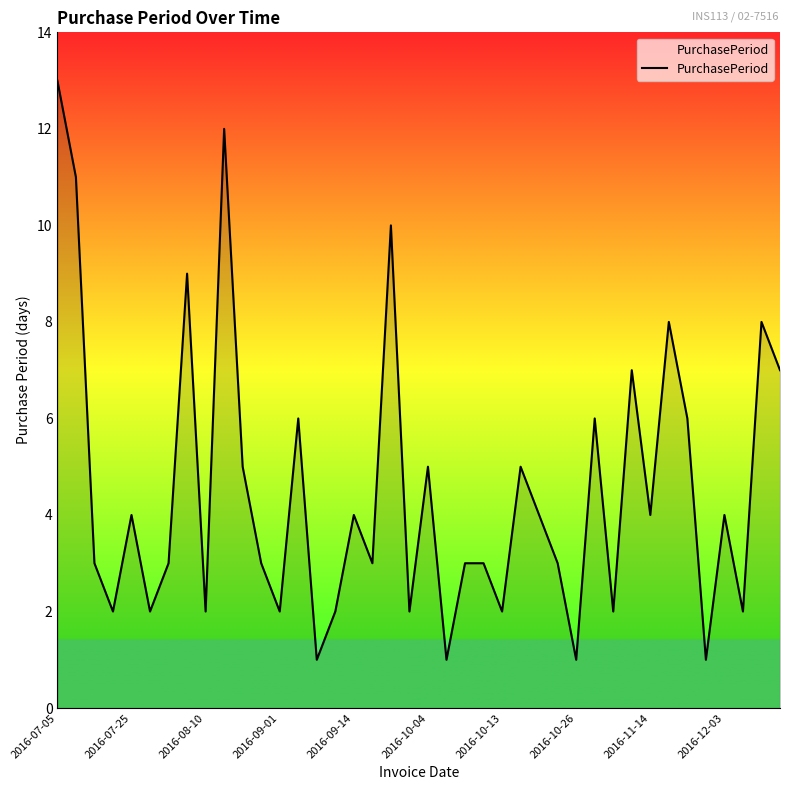

Reading left to right, list all the values displayed in this chart.

13	11	3	2	4	2	3	9	2	12	5	3	2	6	1	2	4	3	10	2	5	1	3	3	2	5	4	3	1	6	2	7	4	8	6	1	4	2	8	7